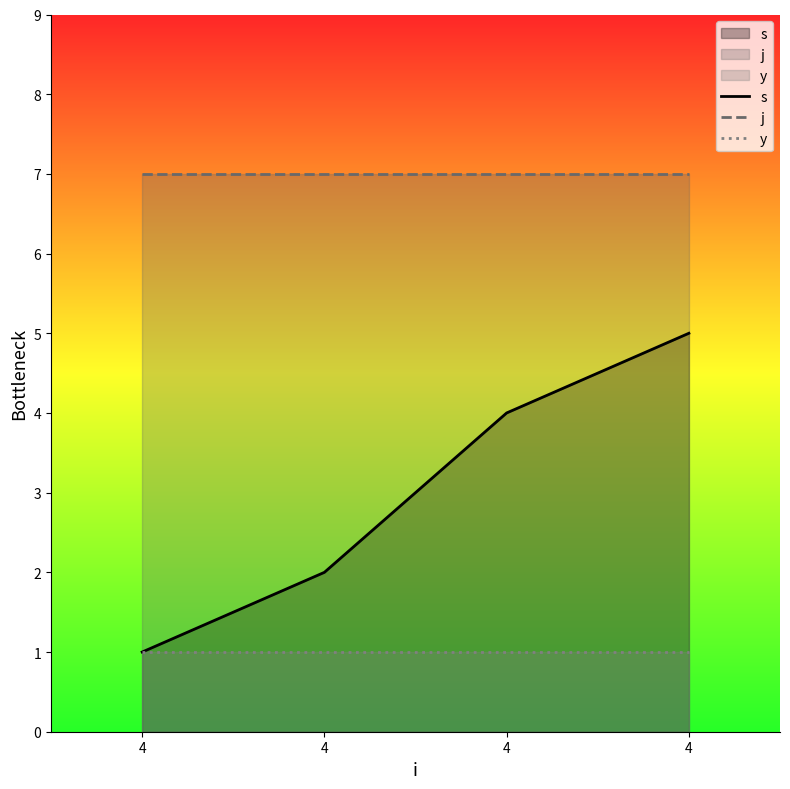

Which has a higher value, 4 or 4?

4